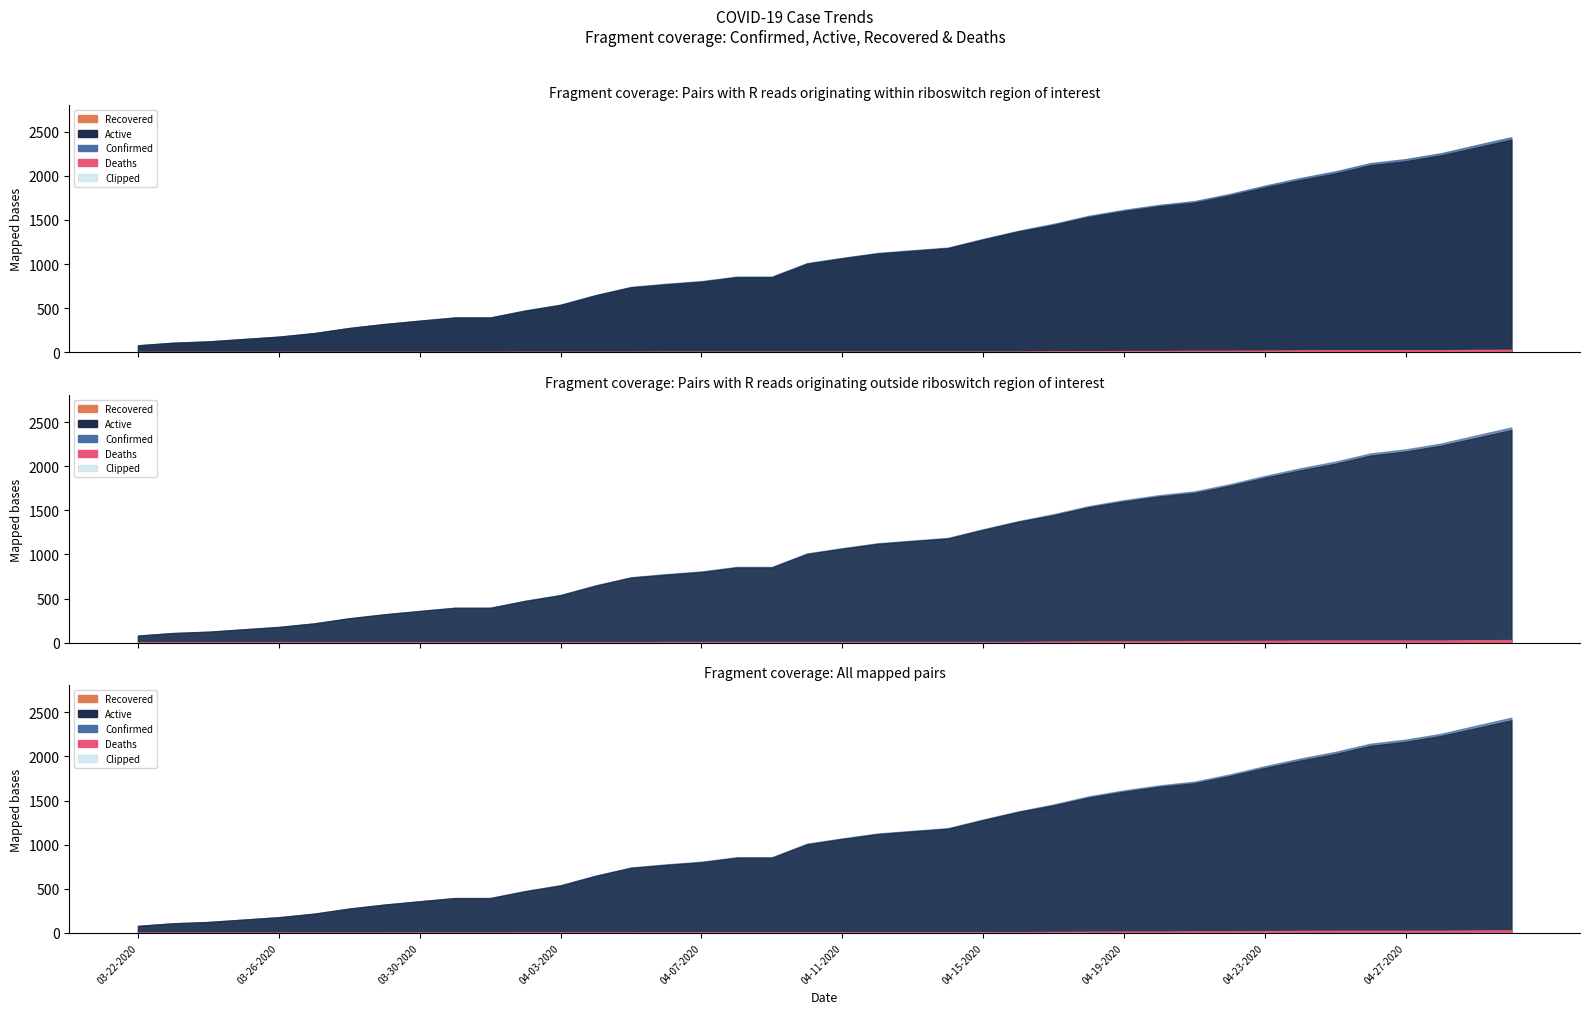

What is the sum of the Confirmed values at 04-05-2020 and 03-31-2020?

1137